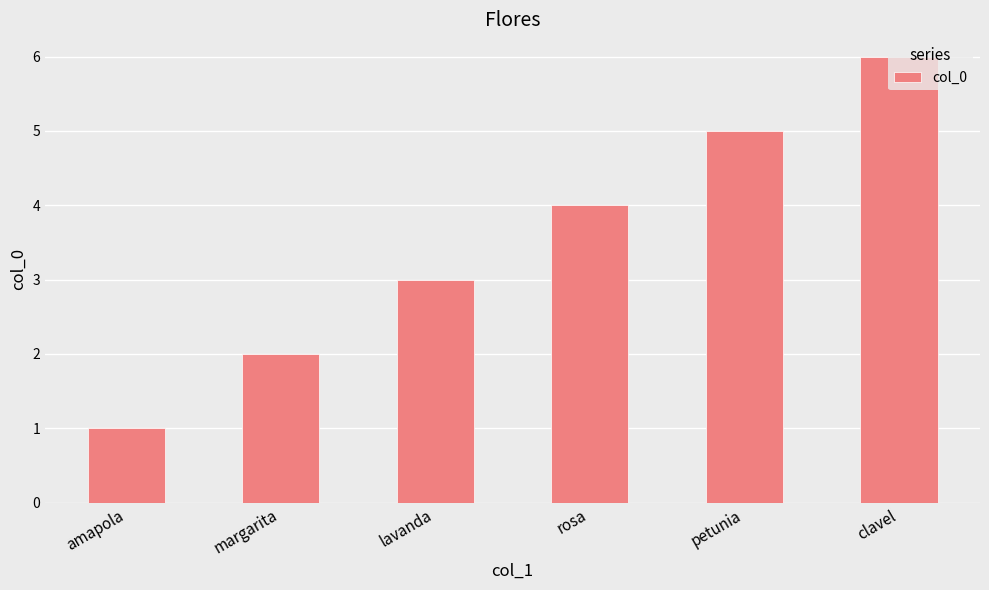

Which label corresponds to the largest value in the chart?

clavel